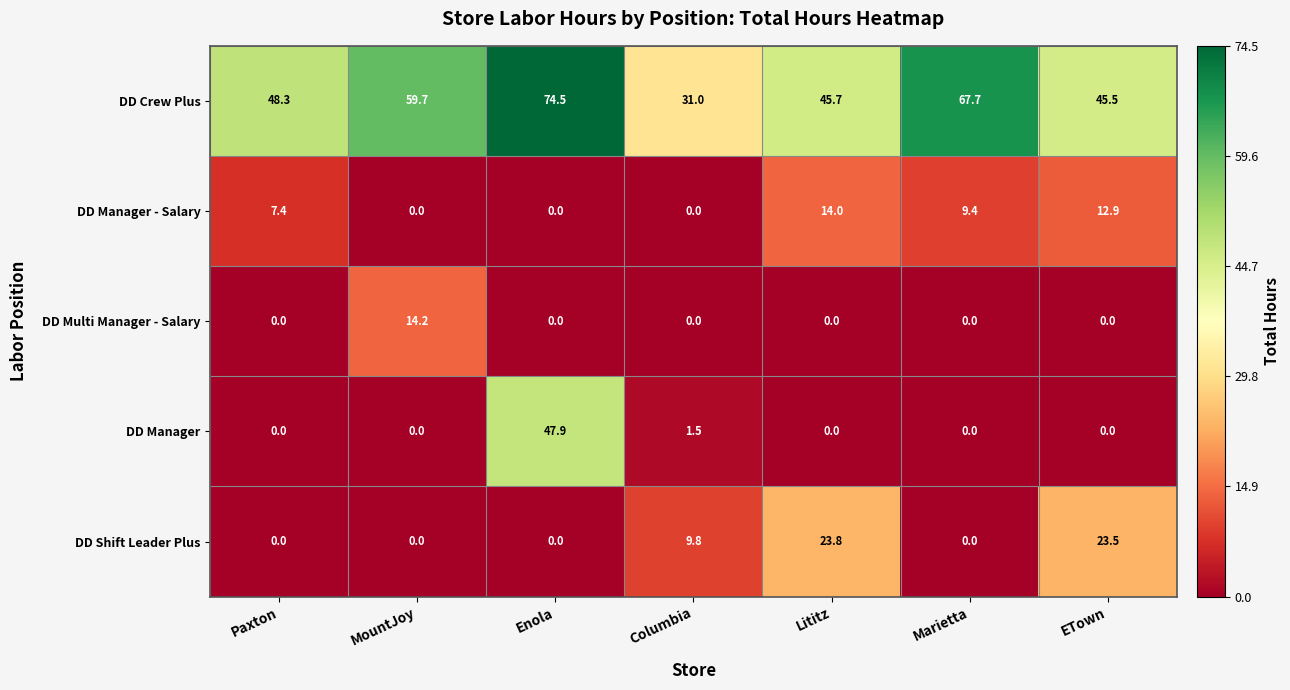

What value does the DD Crew Plus series have at Columbia?

31.0